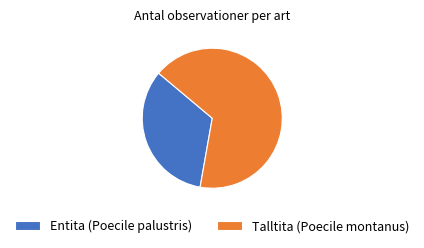

True or false: Talltita (Poecile montanus) accounts for 67% of the total.

True